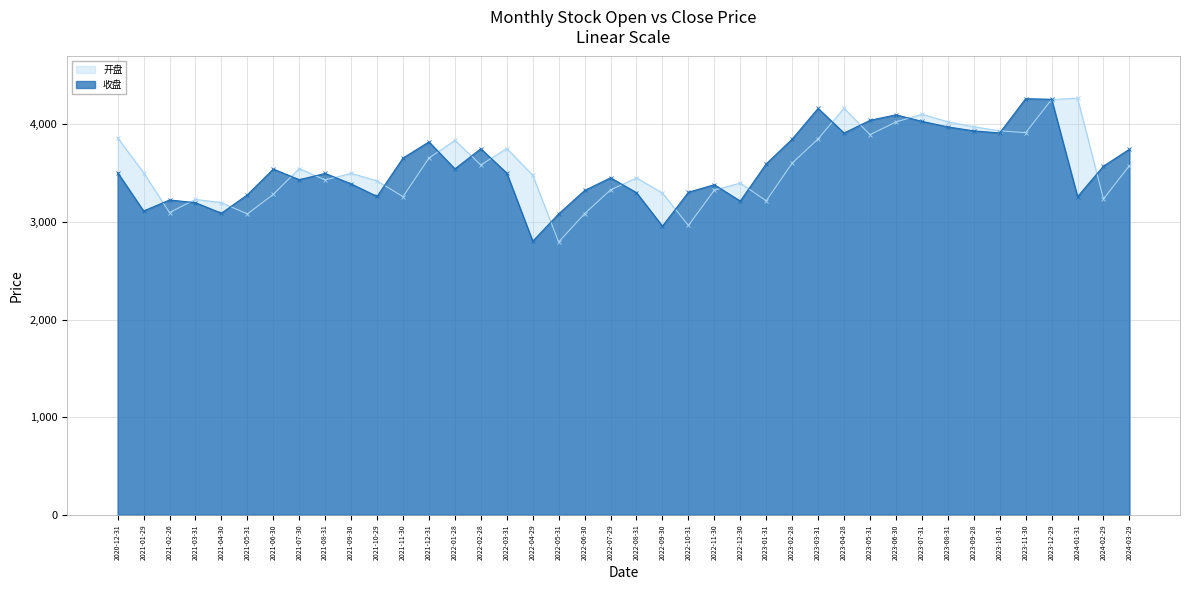

Is it true that 开盘 equals 1705.7 at 2021-02-26?

False